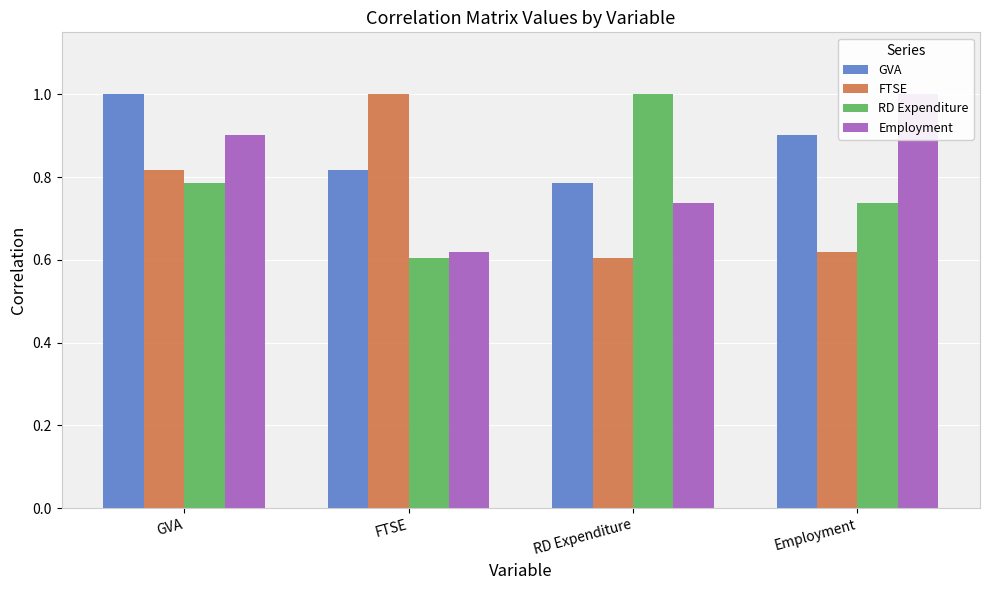

What is the average value of the RD Expenditure series?

0.8